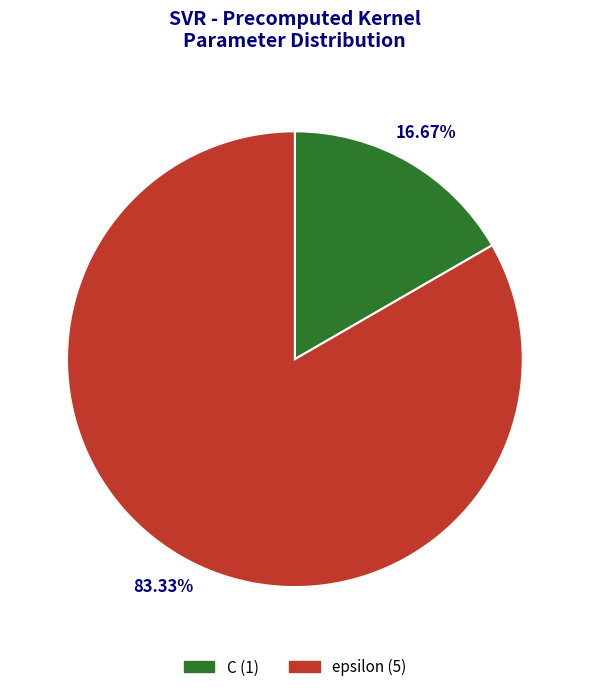

Does any single category account for the majority?

Yes